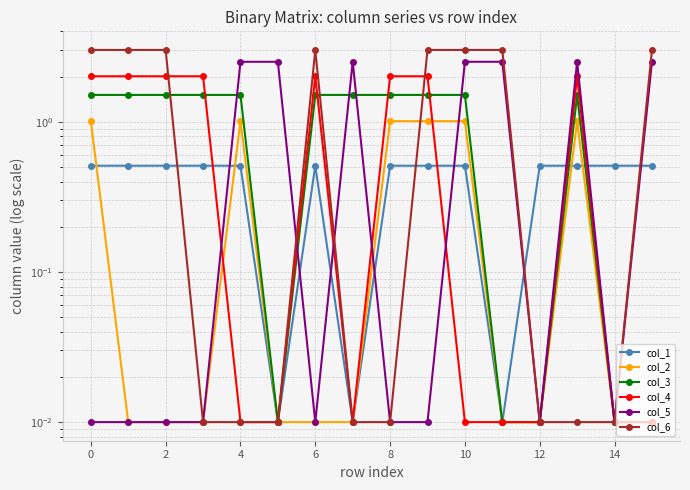

How many series are shown in this chart?

6